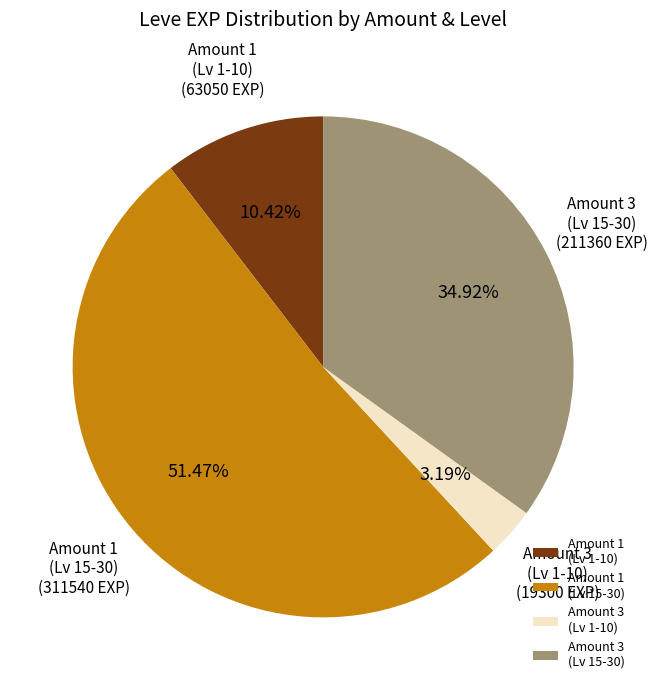

How many segments does this pie chart have?

4